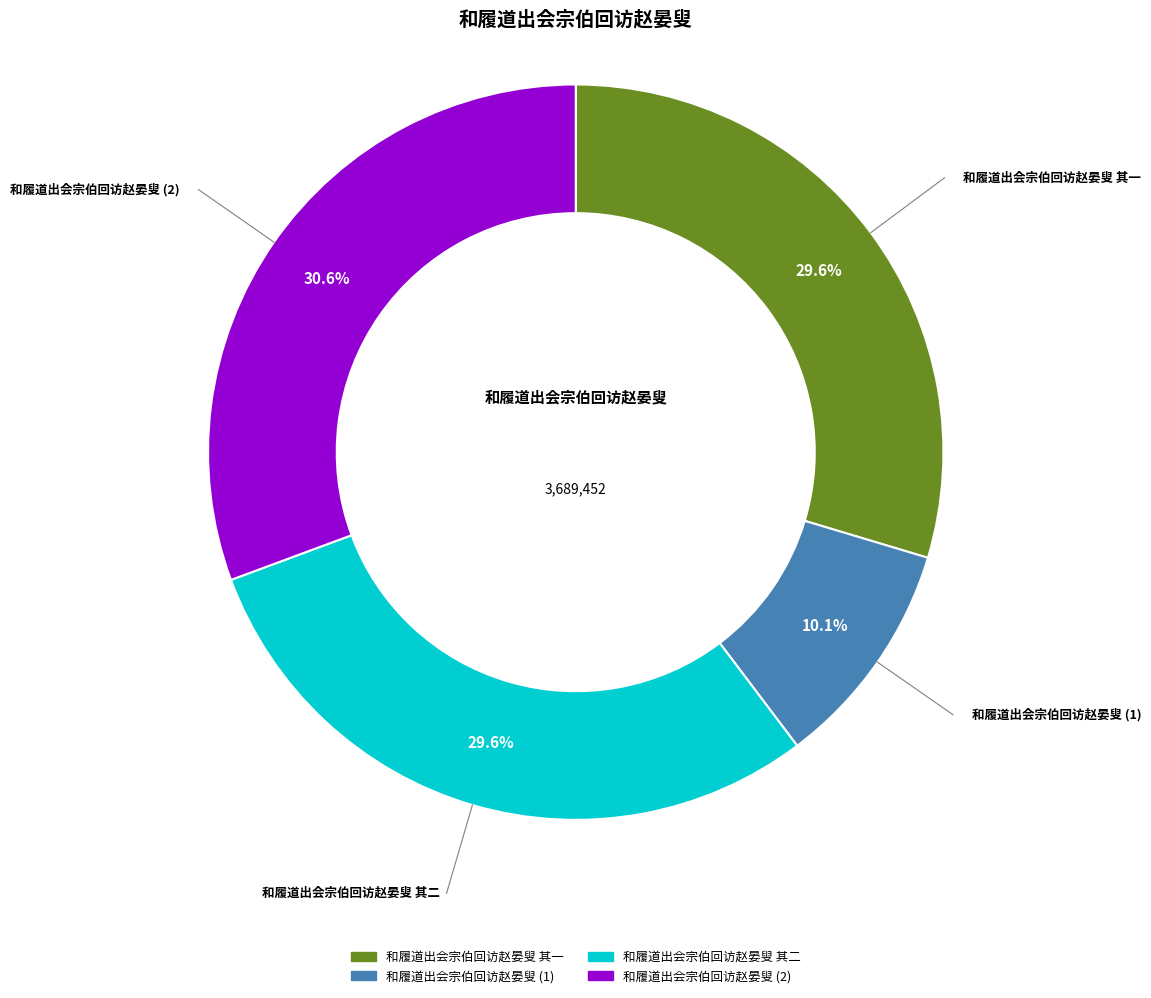

Does any single category account for the majority?

No